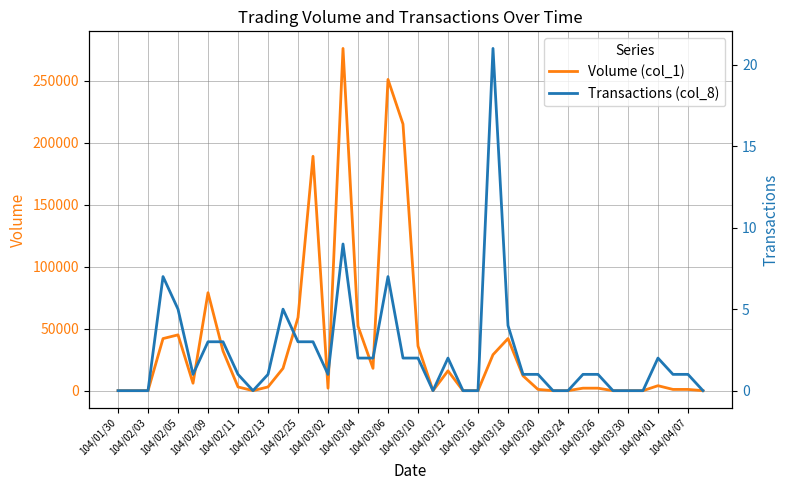

How many lines are shown in the chart?

2